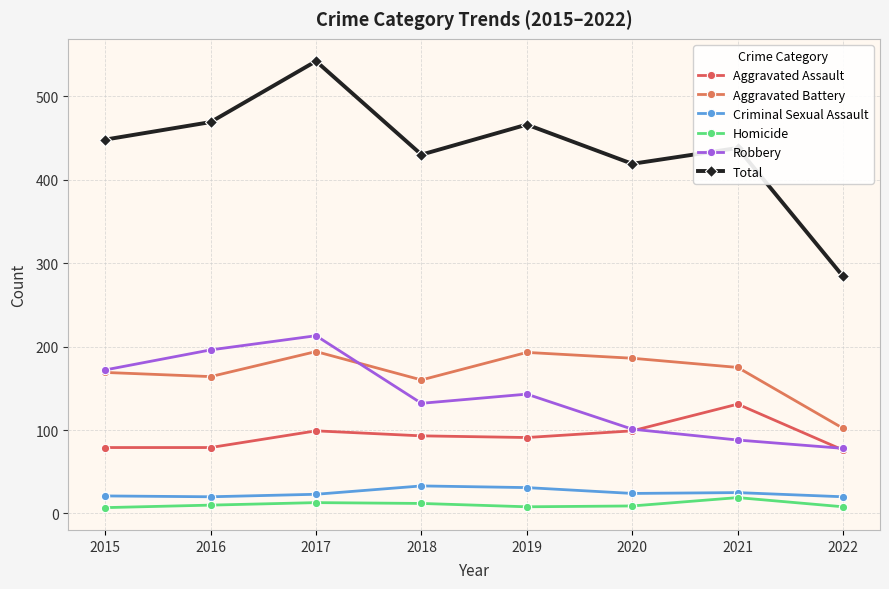

Reading left to right, what are all the values shown in this chart?

Aggravated Assault: 2015=79	2016=79	2017=99	2018=93	2019=91	2020=99	2021=131	2022=76
Aggravated Battery: 2015=169	2016=164	2017=194	2018=160	2019=193	2020=186	2021=175	2022=102
Criminal Sexual Assault: 2015=21	2016=20	2017=23	2018=33	2019=31	2020=24	2021=25	2022=20
Homicide: 2015=7	2016=10	2017=13	2018=12	2019=8	2020=9	2021=19	2022=8
Robbery: 2015=172	2016=196	2017=213	2018=132	2019=143	2020=101	2021=88	2022=78
Total: 2015=448	2016=469	2017=542	2018=430	2019=466	2020=419	2021=438	2022=284